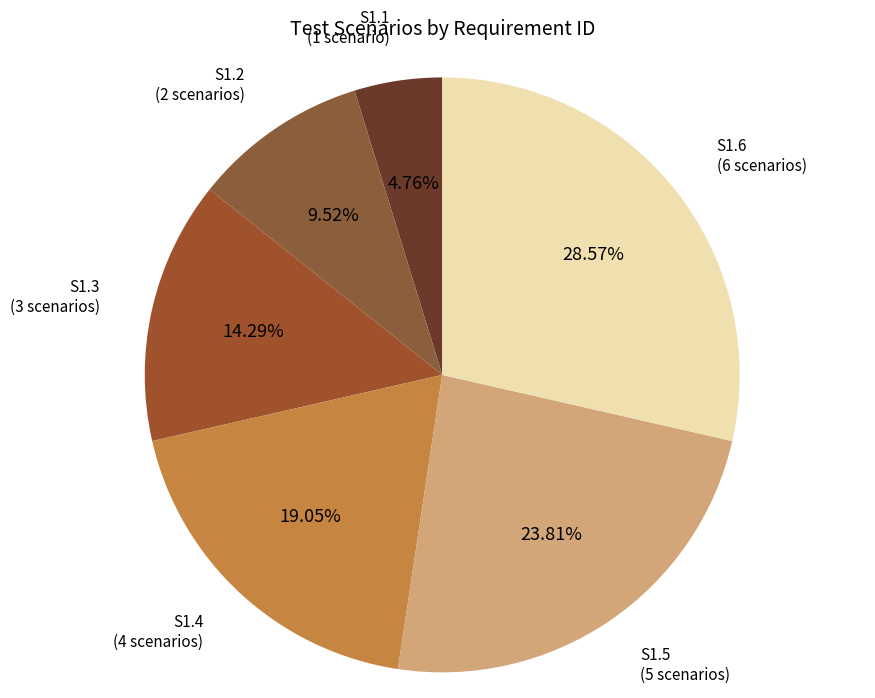

The S1.1 slice represents 5% of the pie. True or false?

True